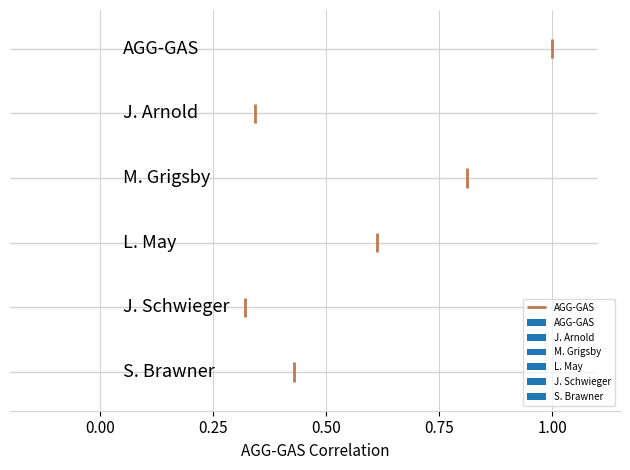

Are the bars grouped side by side (vs. stacked)?

Yes